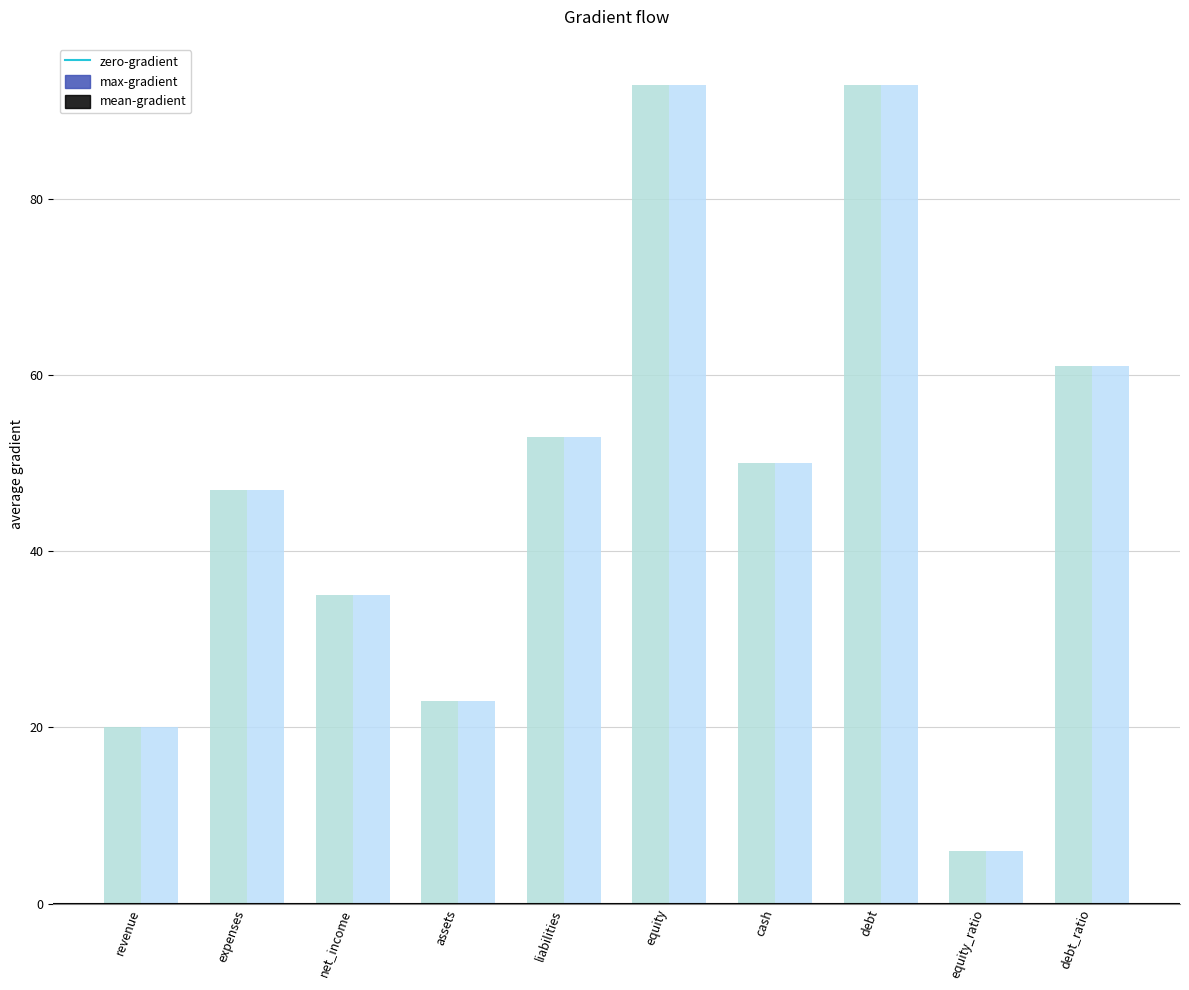

How many values in the mean-gradient series are below 50?

5